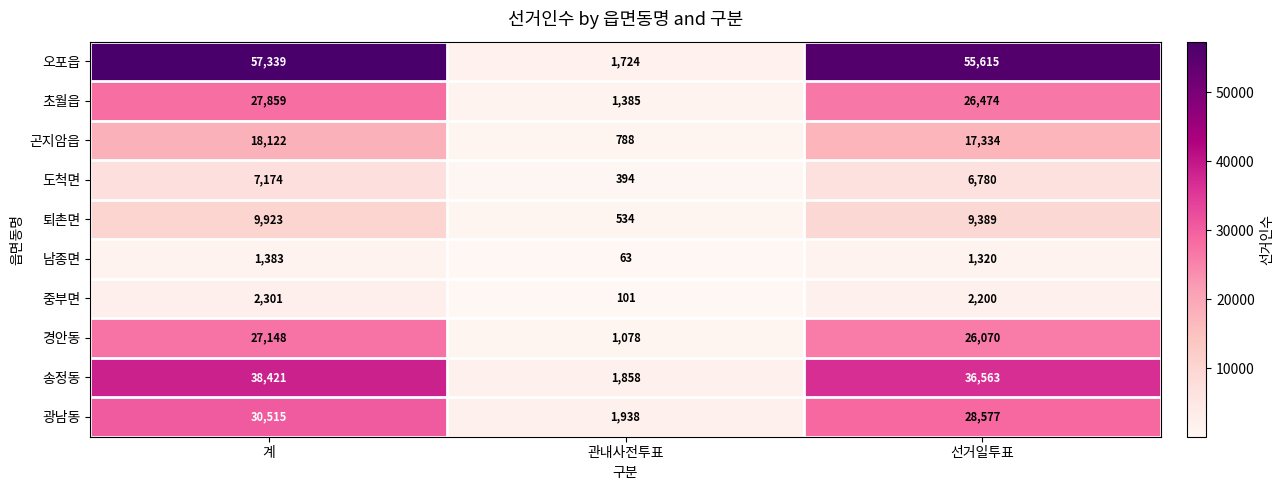

Reading left to right, what are all the values shown in this chart?

오포읍: 계=57339	관내사전투표=1724	선거일투표=55615
초월읍: 계=27859	관내사전투표=1385	선거일투표=26474
곤지암읍: 계=18122	관내사전투표=788	선거일투표=17334
도척면: 계=7174	관내사전투표=394	선거일투표=6780
퇴촌면: 계=9923	관내사전투표=534	선거일투표=9389
남종면: 계=1383	관내사전투표=63	선거일투표=1320
중부면: 계=2301	관내사전투표=101	선거일투표=2200
경안동: 계=27148	관내사전투표=1078	선거일투표=26070
송정동: 계=38421	관내사전투표=1858	선거일투표=36563
광남동: 계=30515	관내사전투표=1938	선거일투표=28577